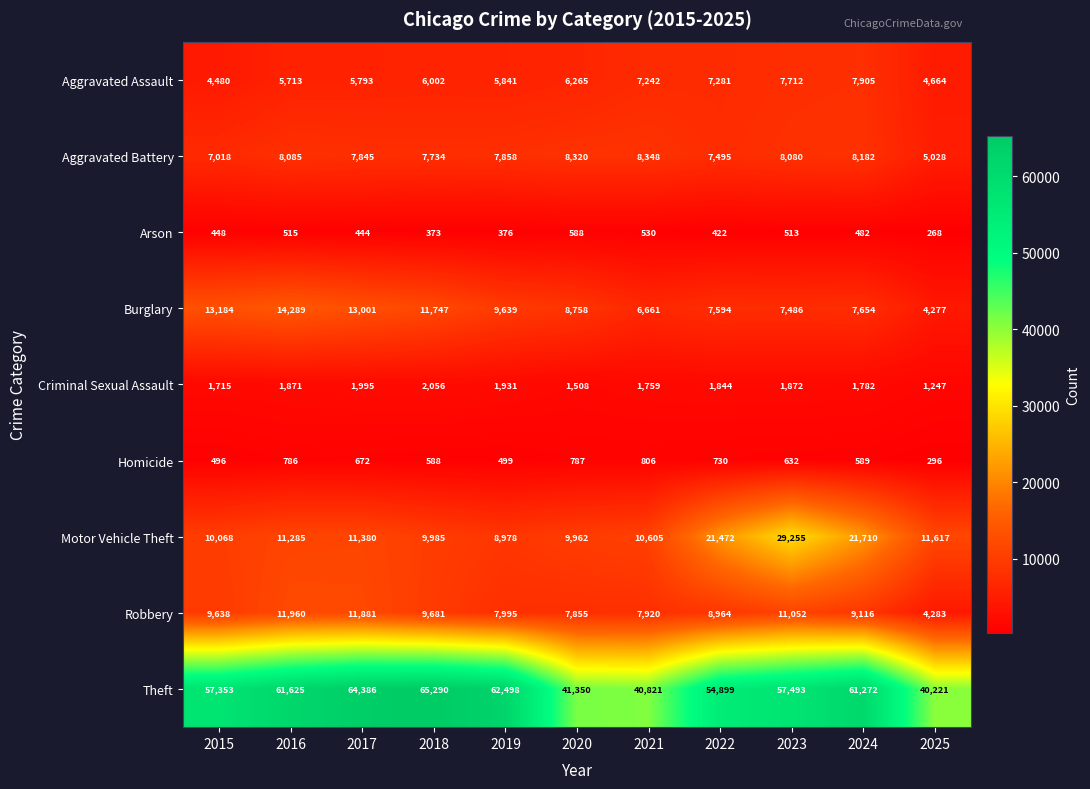

Between 2016 and 2020, which series saw the biggest shift?

Theft